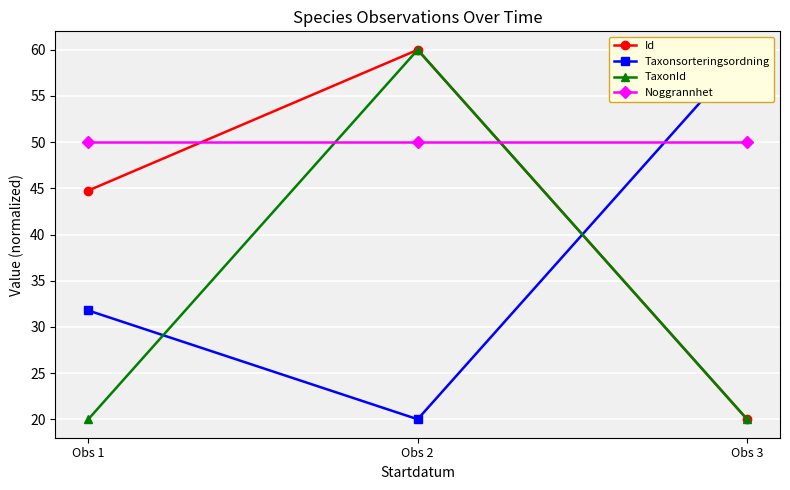

What is the total value across all series at Obs 3?

150.0